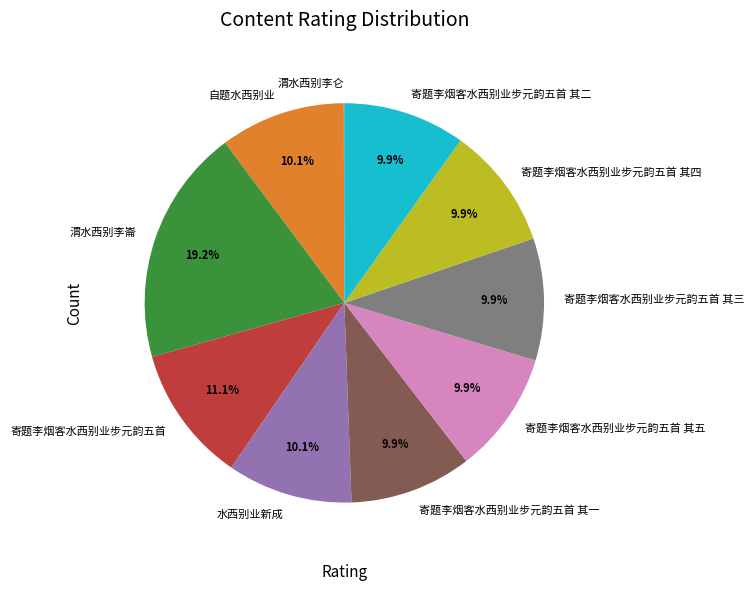

Is it true that 寄题李烟客水西别业步元韵五首 is 11% of the pie?

True